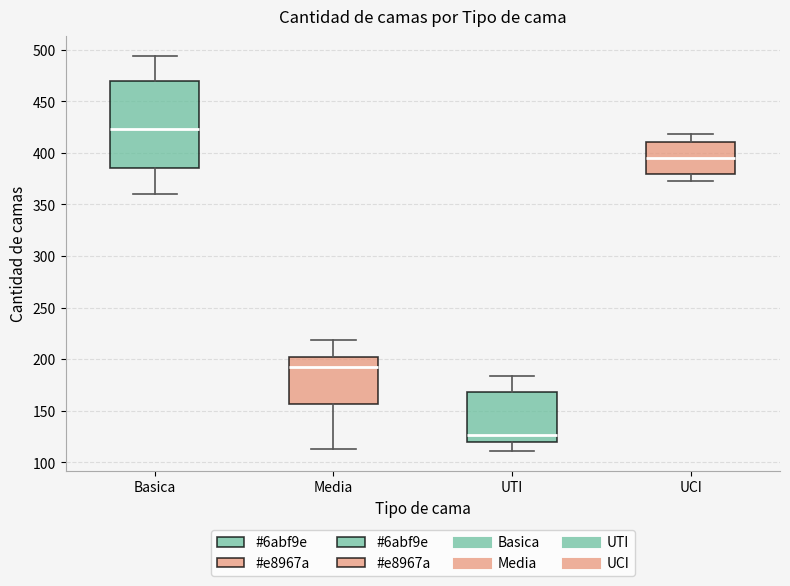

Which box is the tallest, from its lower edge to its upper edge?

Basica